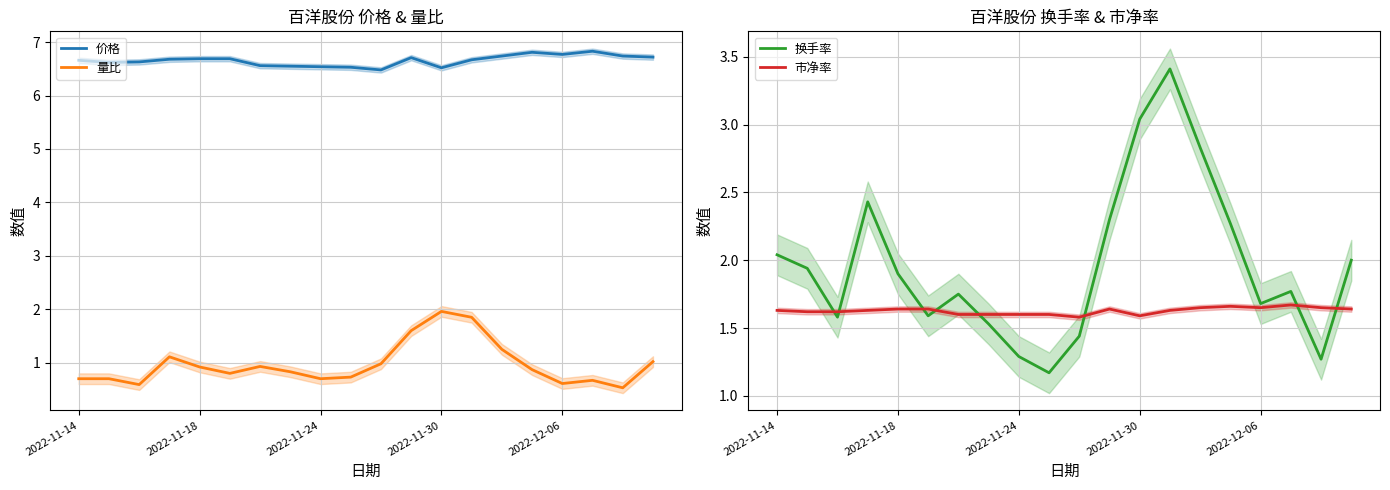

Count the number of data series in this chart.

4